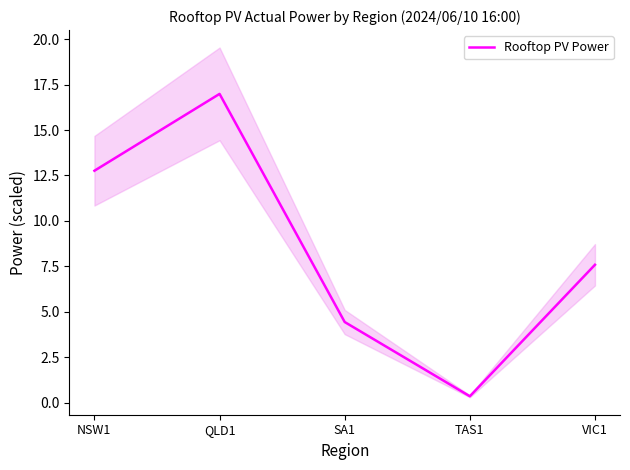

What is the value of the 2nd point from the left?

17.0